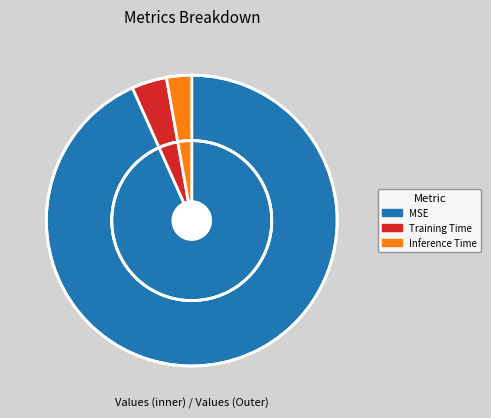

Which slice is the smallest?

Inference Time